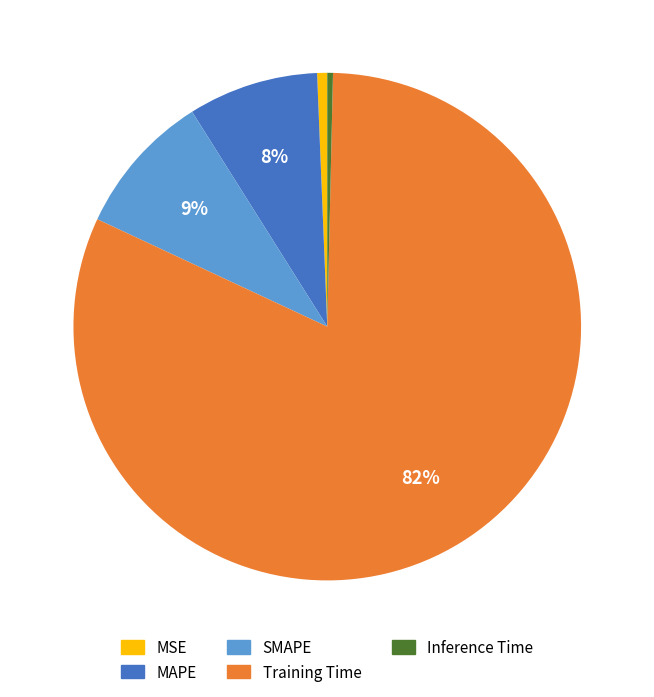

Do MSE and Training Time together represent more than half of the pie?

Yes